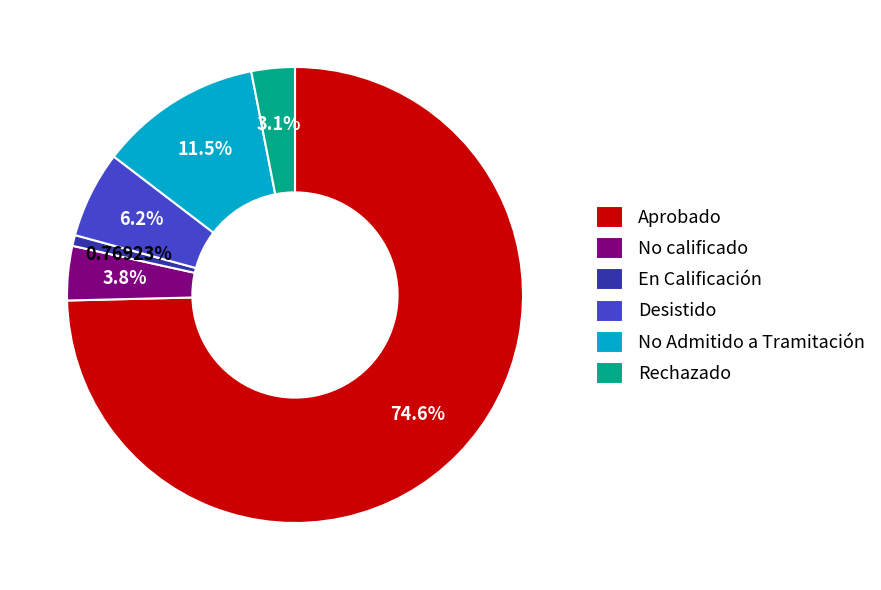

Is the sum of Desistido and No Admitido a Tramitación greater than half?

No